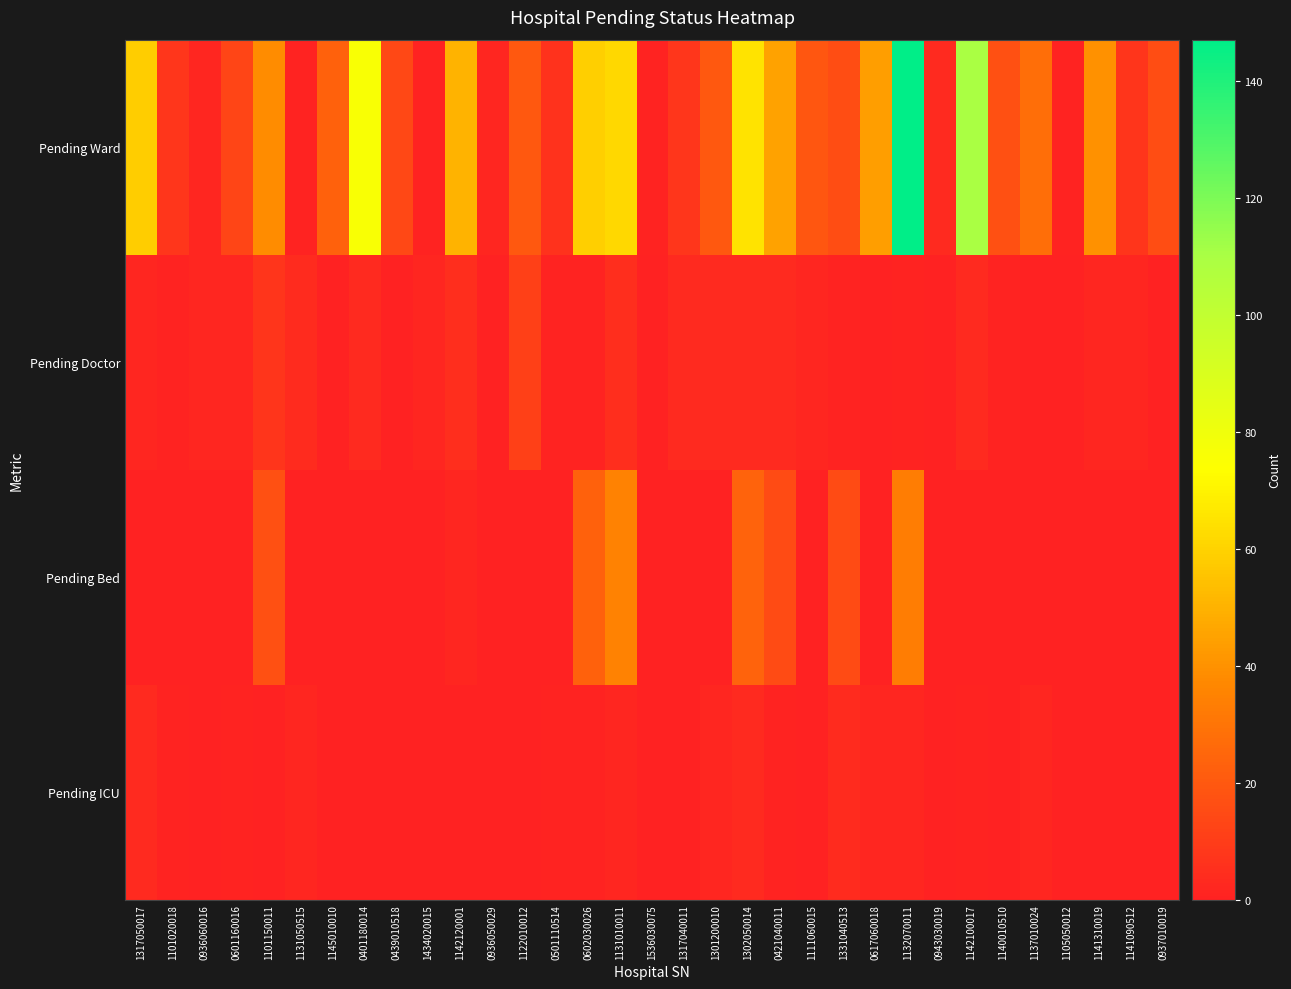

Between 0401180014 and 0421040011, which series saw the biggest shift?

Pending Ward